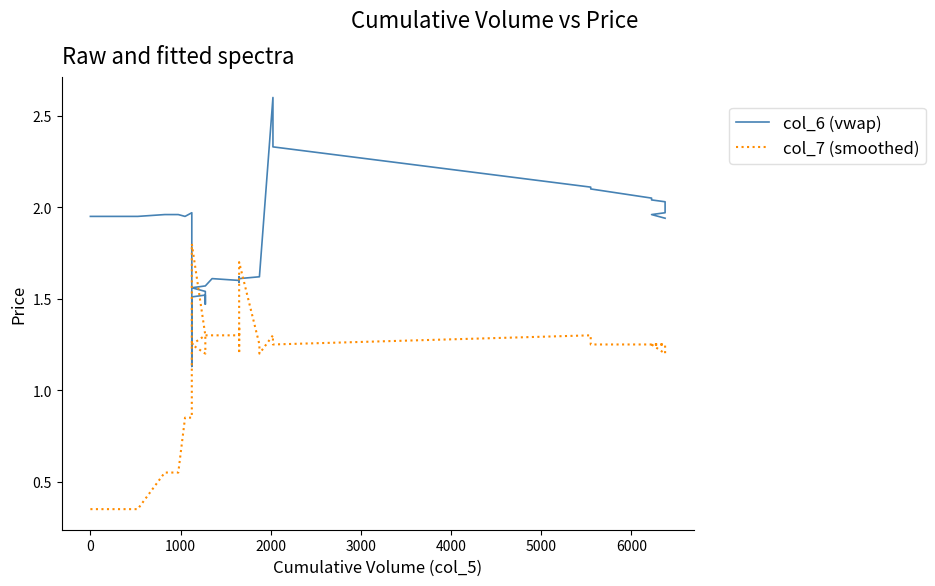

What is the average value of the col_7 (smoothed) series?

1.2